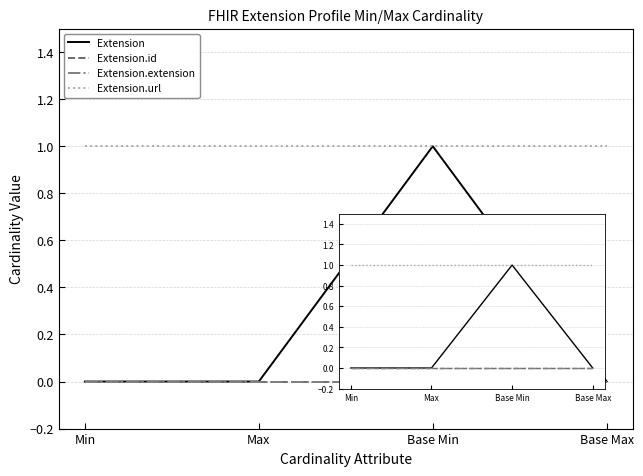

True or false: Extension.id has more than 0 points higher than both neighbors.

False